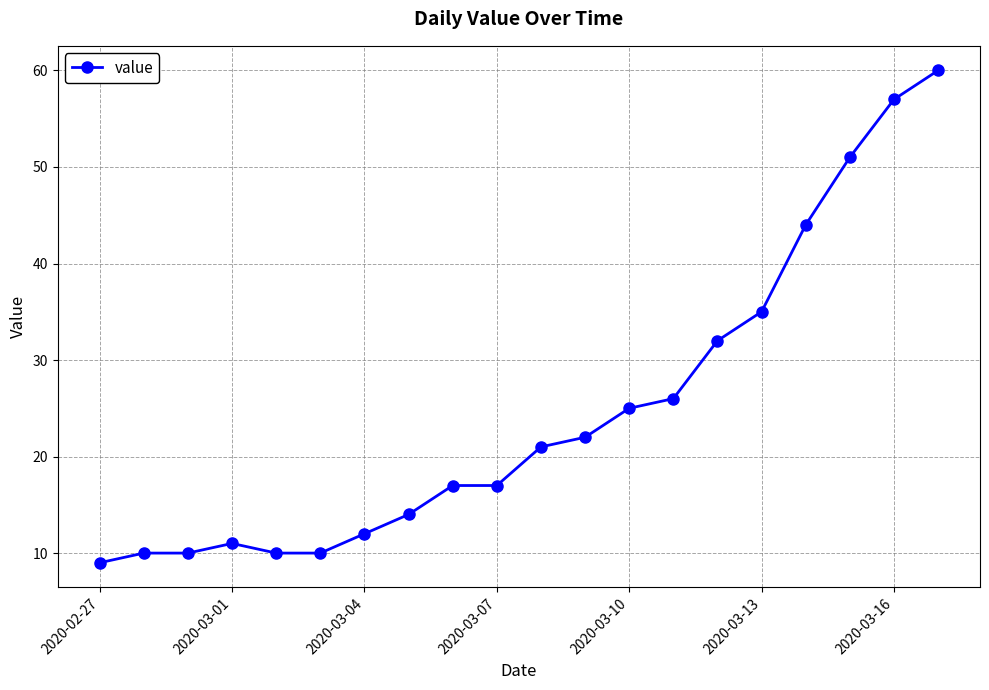

How many lines are shown in the chart?

1